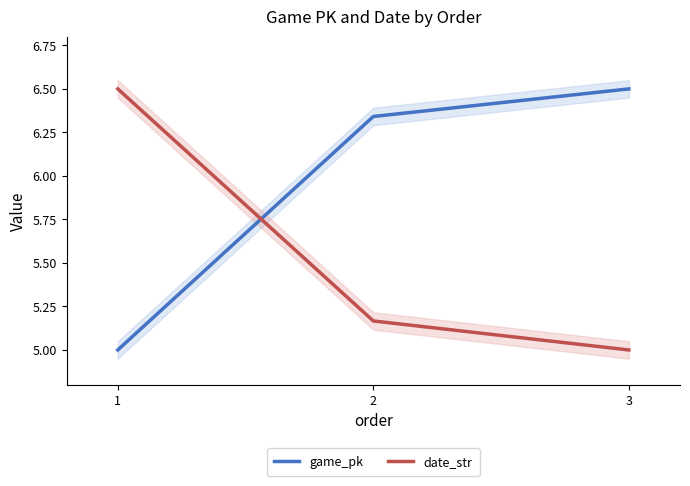

True or false: date_str has a value of 1.8 at 3.

False